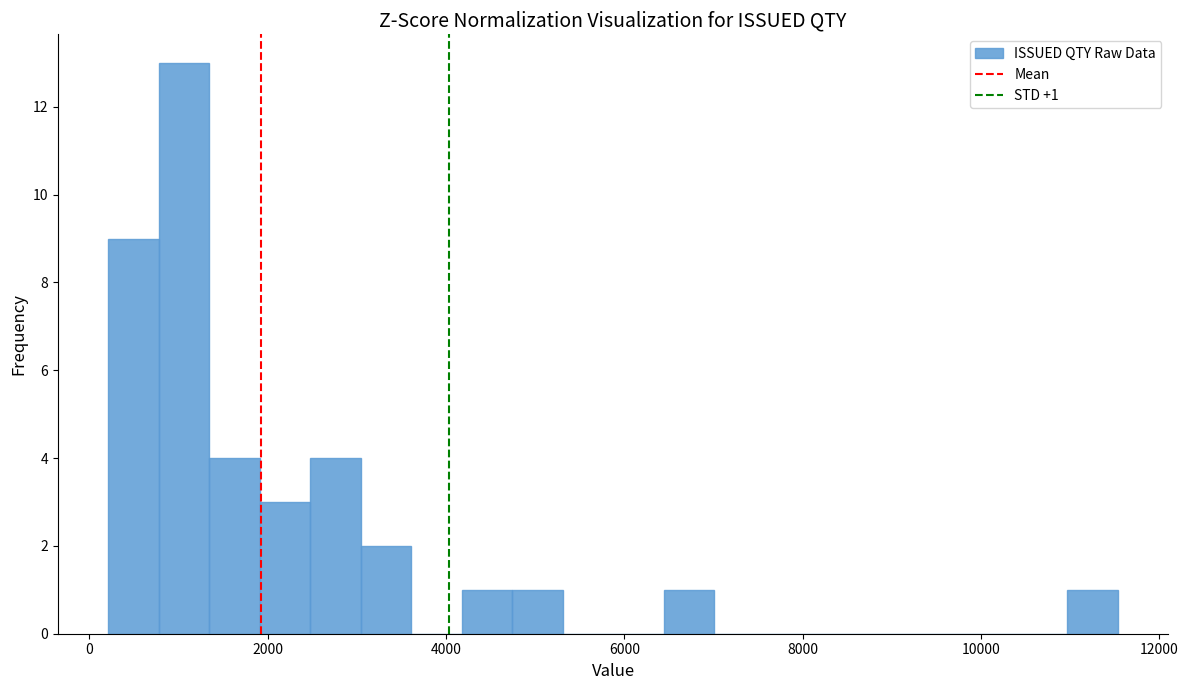

Around what value on the x-axis is the tallest bar? Give the approximate position of its centre, as read against the axis.

1000